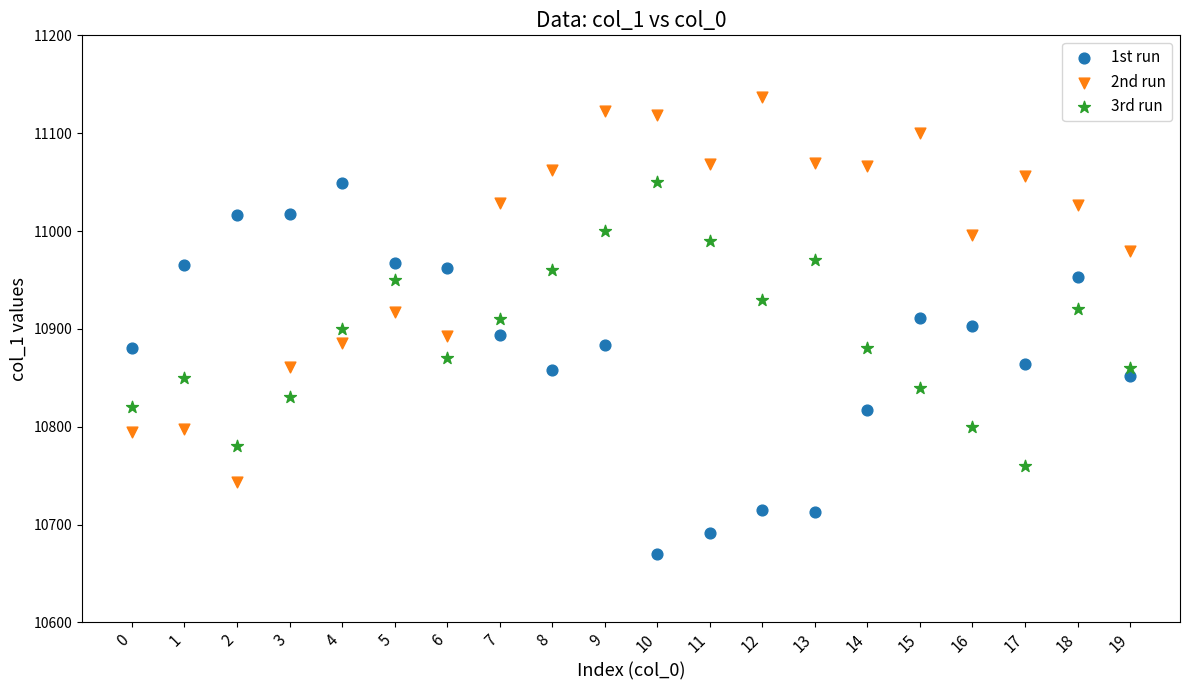

Across all data points, what is the range of Y values (max minus min)?

467.1